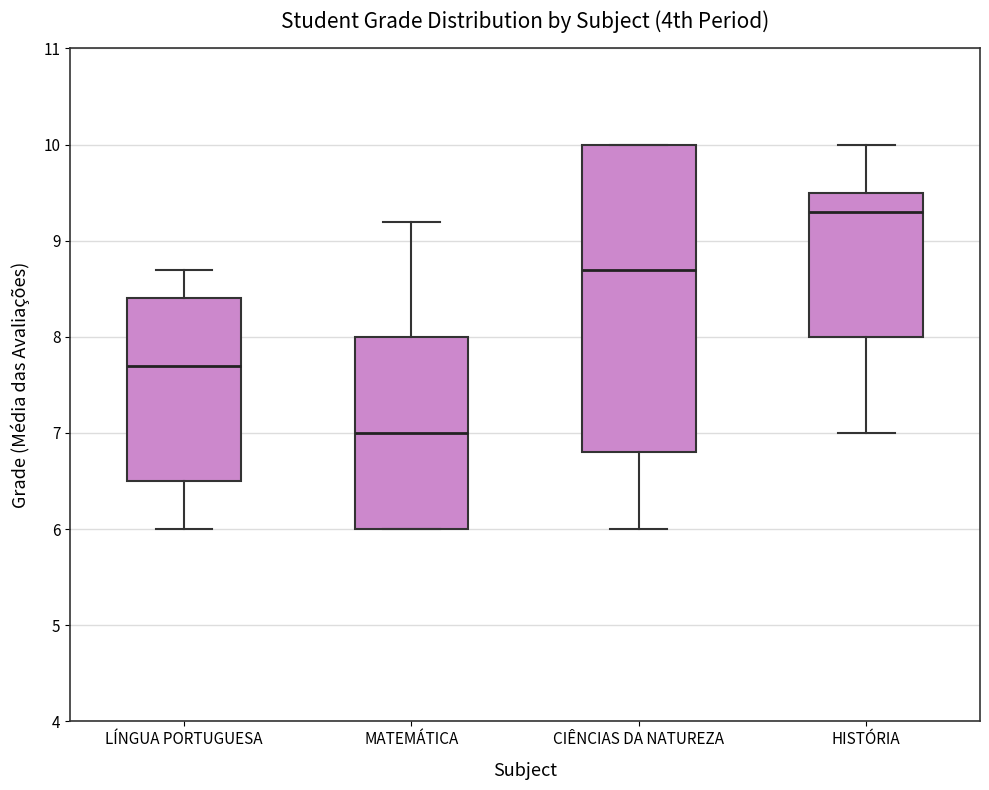

Reading left to right, read every box against the y-axis: the position of its median line, the range the box covers, and the ends of its whiskers. The values are not printed on the chart, so give them approximately, as read against the axis.

LÍNGUA PORTUGUESA: median 7.7, box 6.5 to 8.4, whiskers 6.0 to 8.7
MATEMÁTICA: median 7.0, box 6.0 to 8.0, whiskers 6.0 to 9.2
CIÊNCIAS DA NATUREZA: median 8.7, box 6.8 to 10.0, whiskers 6.0 to 10.0
HISTÓRIA: median 9.3, box 8.0 to 9.5, whiskers 7.0 to 10.0